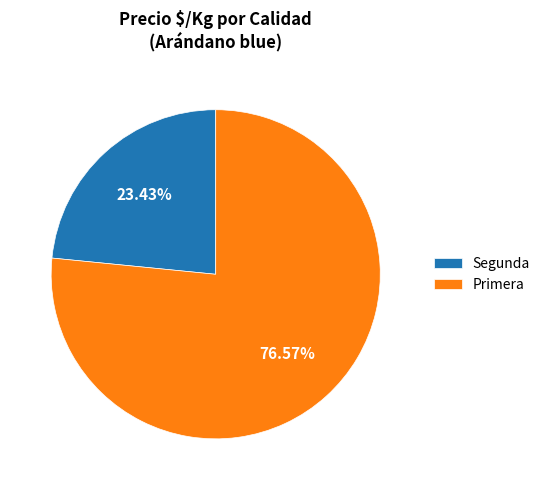

Approximately how many times larger is the value at Primera compared to Segunda?

3.3